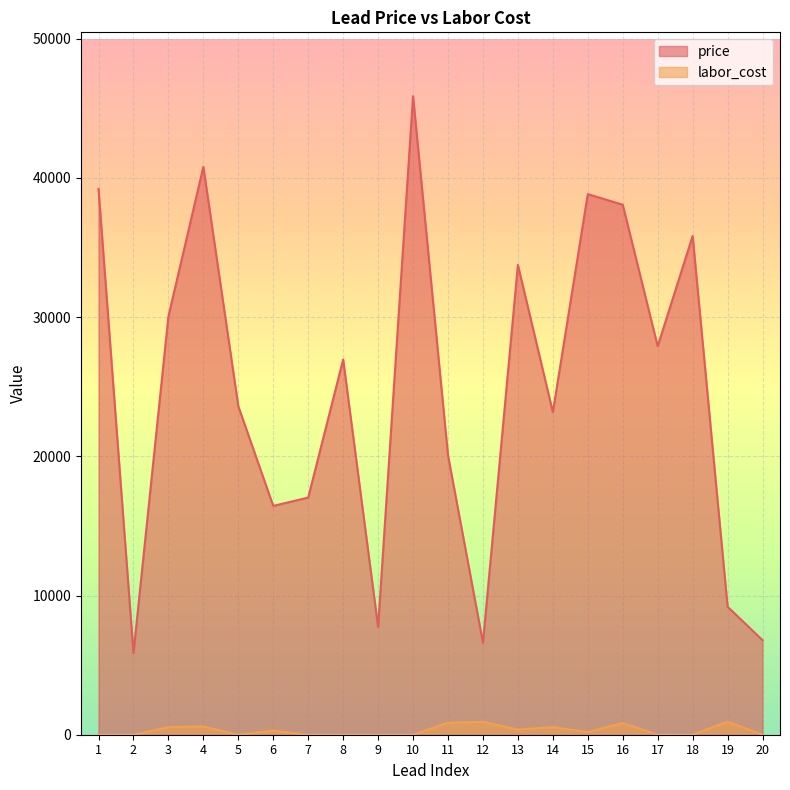

How many interior local valleys does the labor_cost series have?

3